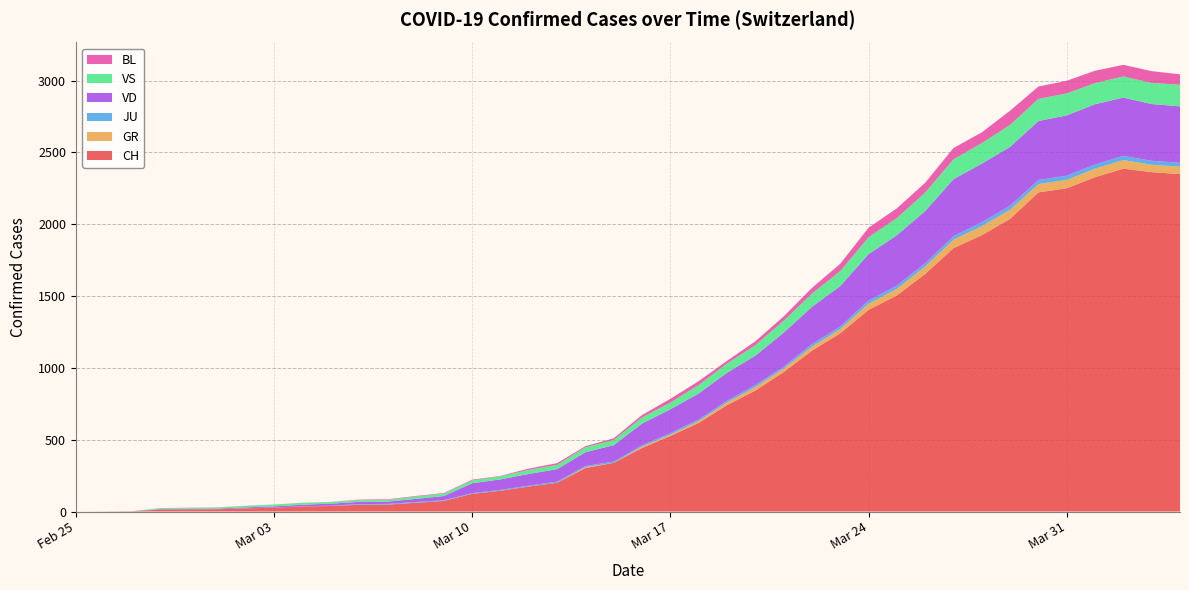

Reading right to left, what are all the values shown in this chart?

CH: 2349	2363	2387	2328	2251	2222	2038	1924	1834	1654	1505	1404	1241	1120	971	842	741	617	526	443	339	303	200	174	145	123	74	61	48	47	39	35	27	22	16	15	13	2	1	0
GR: 52	51	60	59	58	58	63	63	58	52	45	43	29	27	24	24	18	13	9	9	0	6	0	0	0	0	0	0	0	0	0	0	0	0	0	0	0	0	0	0
JU: 27	28	29	29	29	28	28	27	25	22	23	22	18	18	13	14	12	11	11	9	9	8	8	6	6	5	5	5	5	5	2	1	1	1	1	1	1	1	0	0
VD: 393	395	406	420	420	411	410	408	397	364	351	323	282	260	237	205	195	181	166	152	114	96	87	82	73	69	29	22	16	15	14	11	8	6	4	4	4	0	0	0
VS: 150	147	147	147	153	154	153	143	138	129	119	118	104	92	83	73	64	59	47	42	36	34	30	28	21	20	17	16	12	12	11	13	12	10	7	6	6	0	0	0
BL: 73	82	81	86	88	86	99	75	79	68	68	66	51	40	30	27	19	27	26	17	12	8	12	9	3	5	4	4	4	4	1	1	1	1	1	1	0	0	0	0